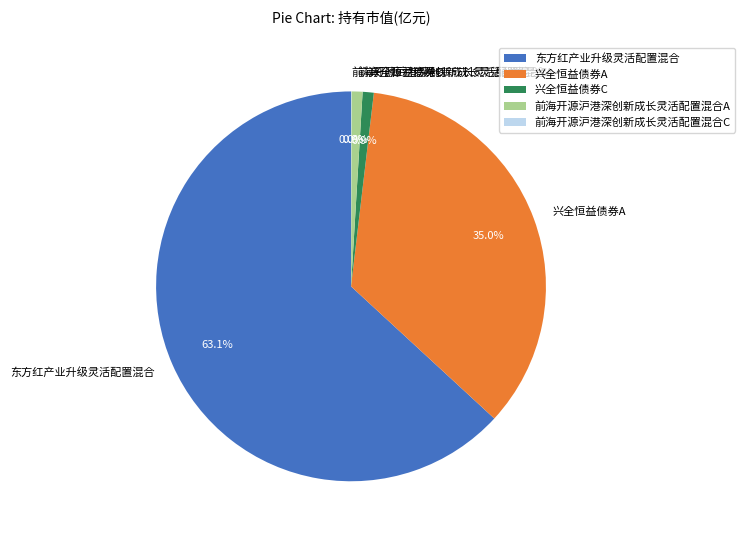

Which slice is the largest?

东方红产业升级灵活配置混合